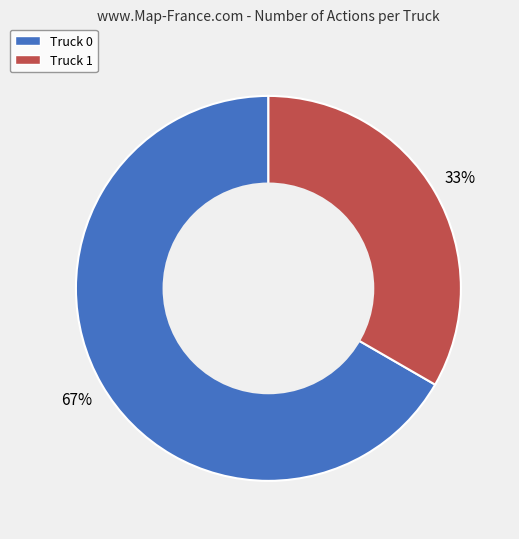

Which slice is the largest?

Truck 0